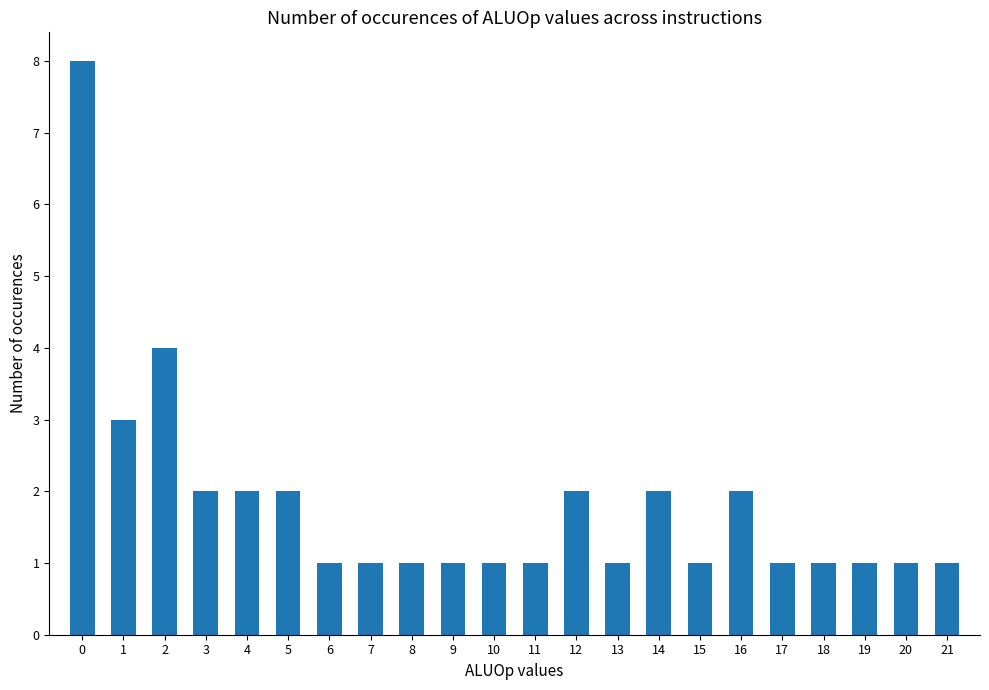

What is the value of the 7th bar from the left?

1